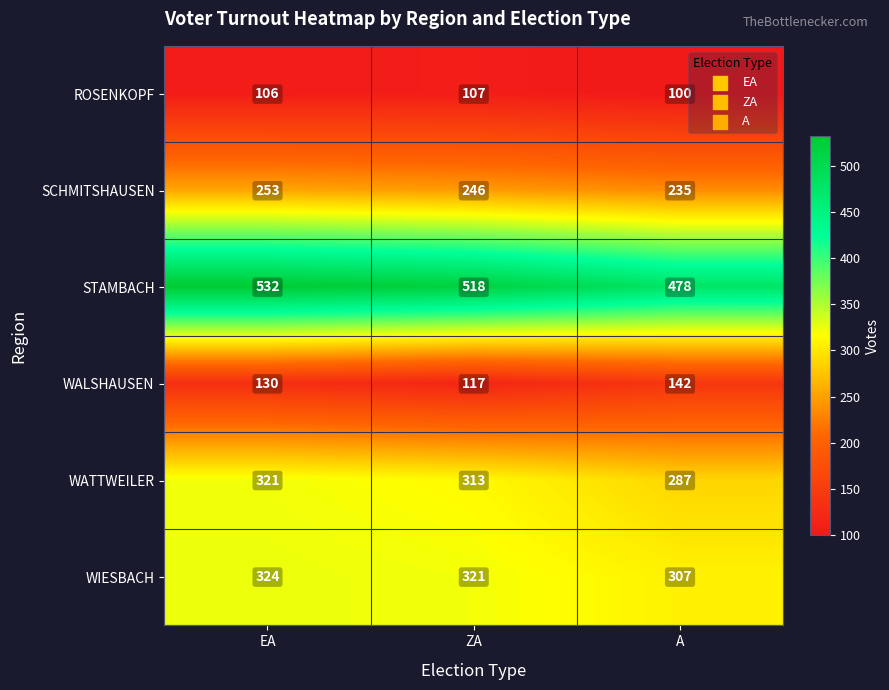

Rank the series at EA from lowest to highest value.

ROSENKOPF, WALSHAUSEN, SCHMITSHAUSEN, WATTWEILER, WIESBACH, STAMBACH